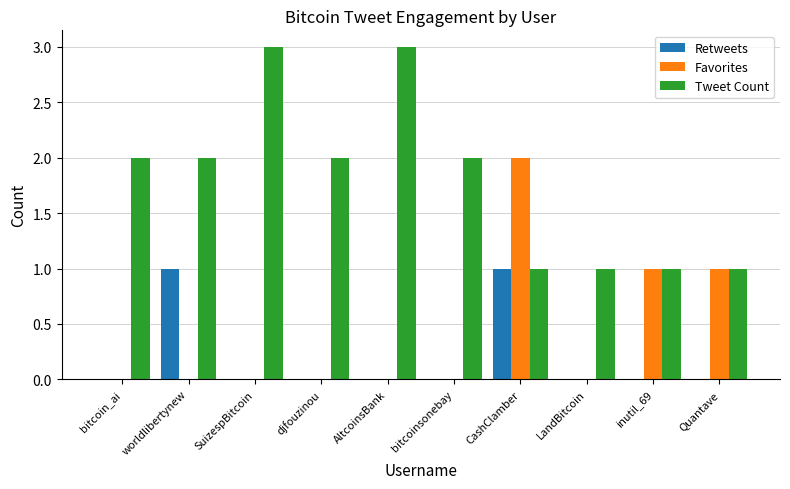

Between bitcoinsonebay and CashClamber, which series saw the biggest shift?

Favorites